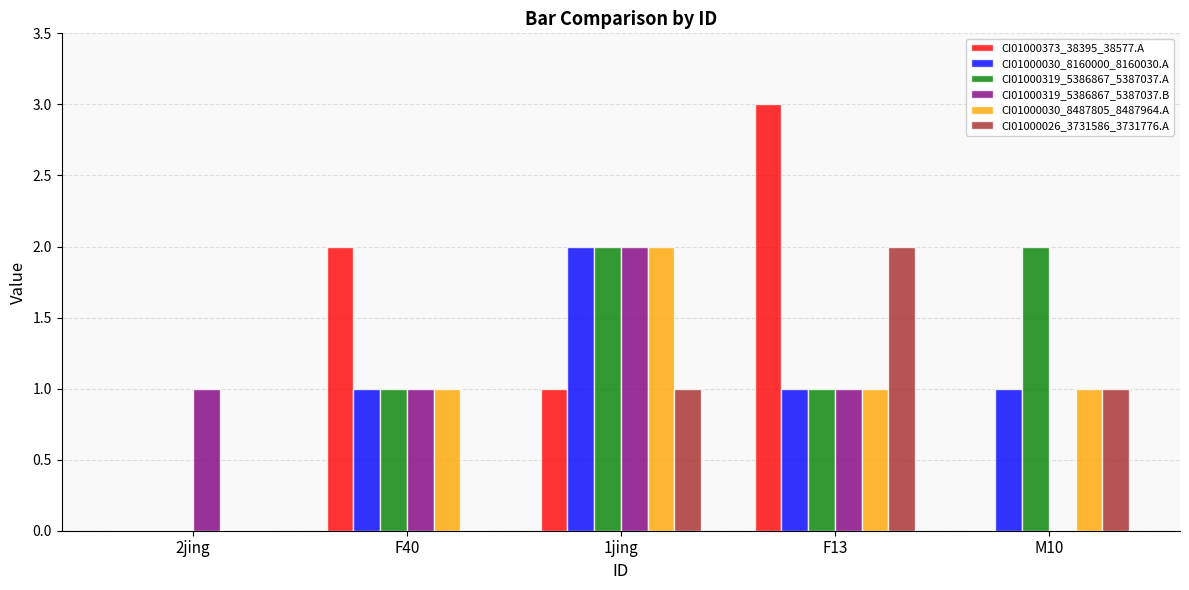

What is the average value of the CI01000319_5386867_5387037.B series?

1